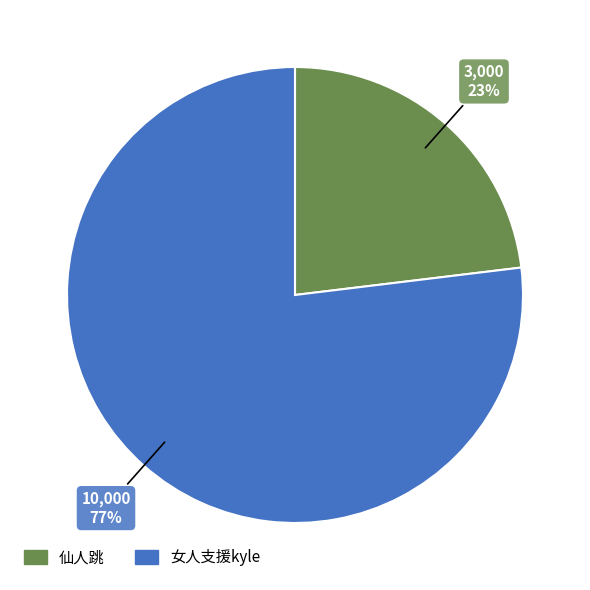

To the nearest percent, what is the average slice percentage?

50%